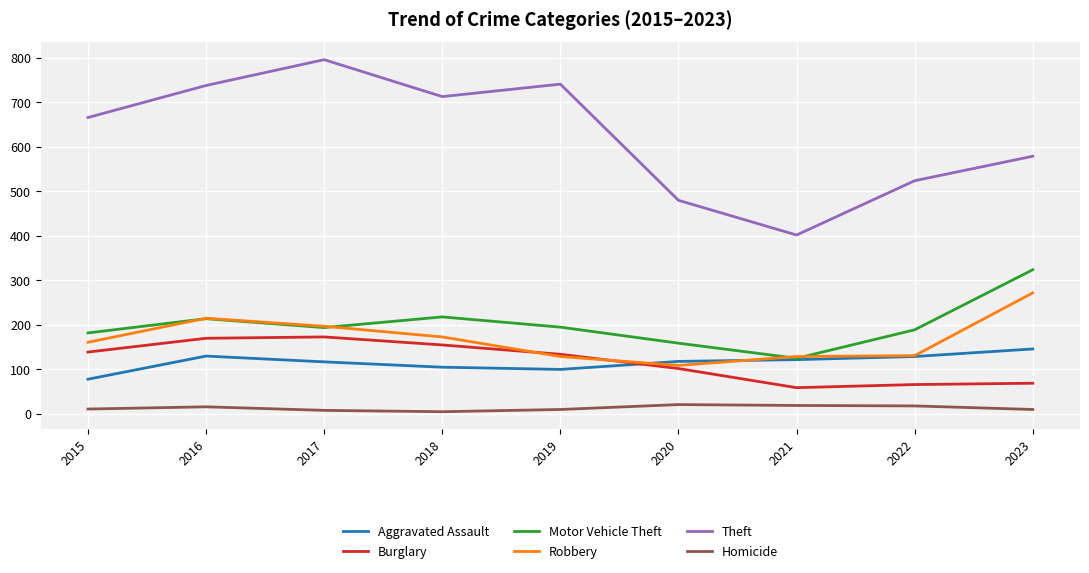

In Theft, how many points are higher than both neighbors (excluding endpoints)?

2